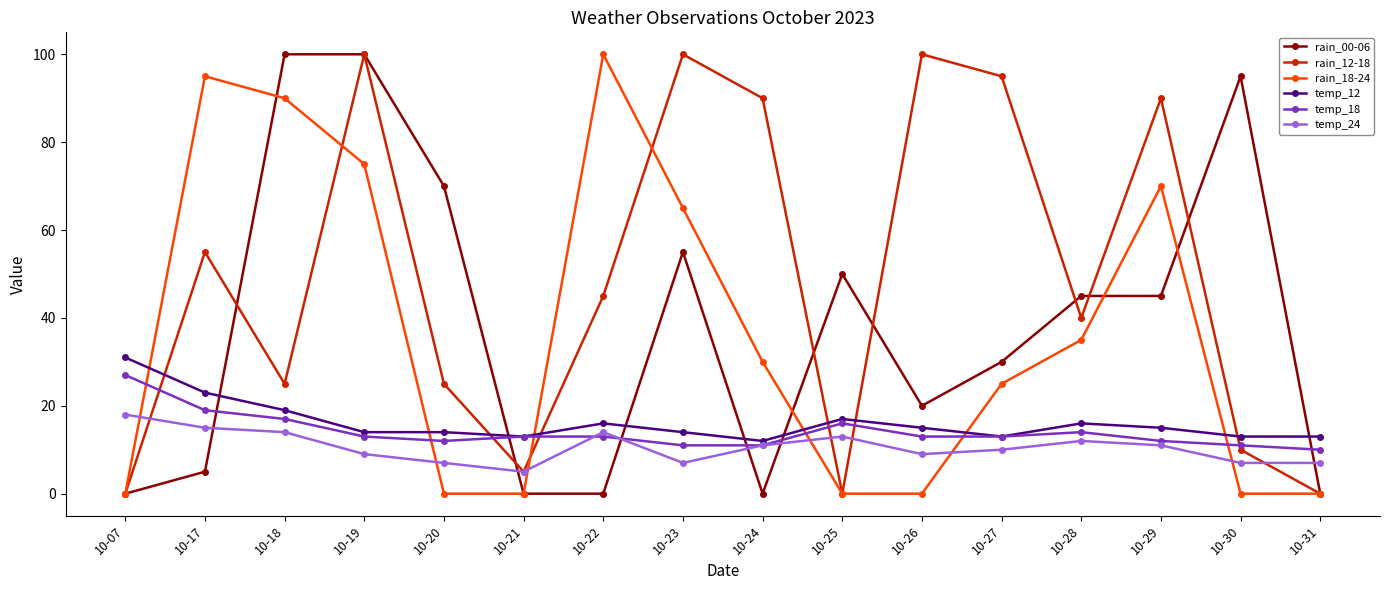

After their last crossing, which series has the higher values: temp_18 or rain_00-06?

temp_18